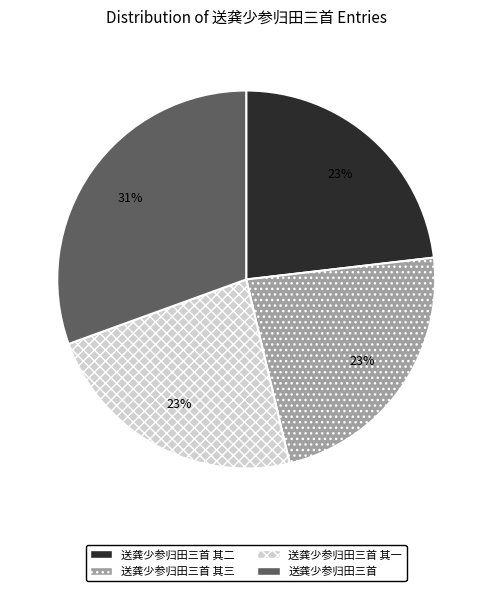

To the nearest percent, what is the combined percentage of 送龚少参归田三首 其一 and 送龚少参归田三首 其三?

46%